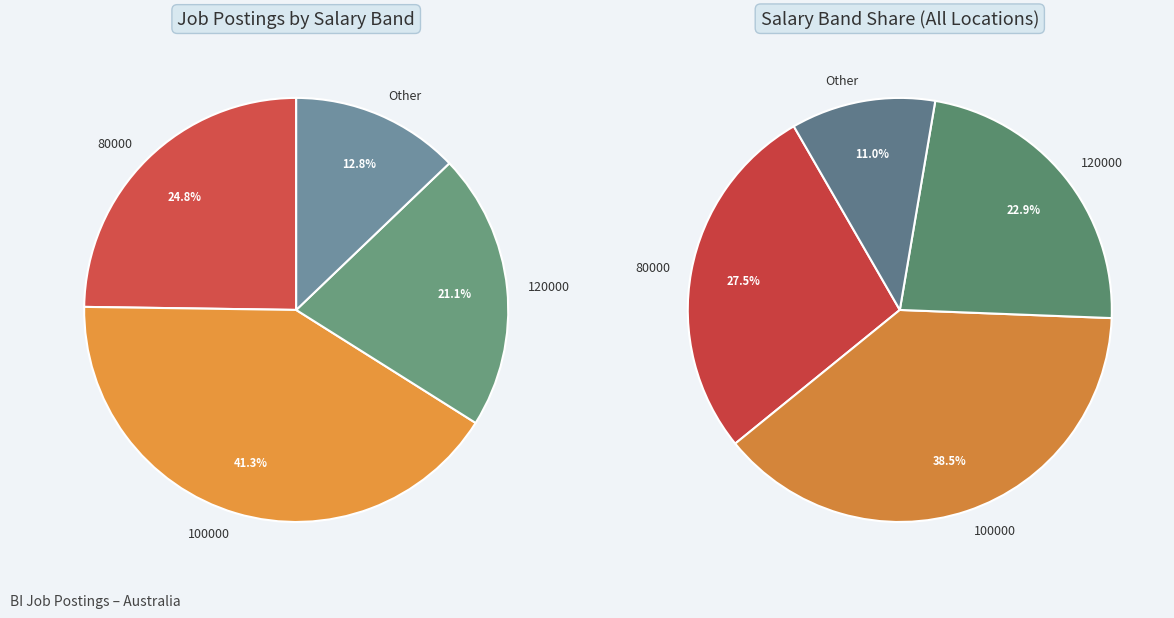

To the nearest percent, what is the average slice percentage?

25%